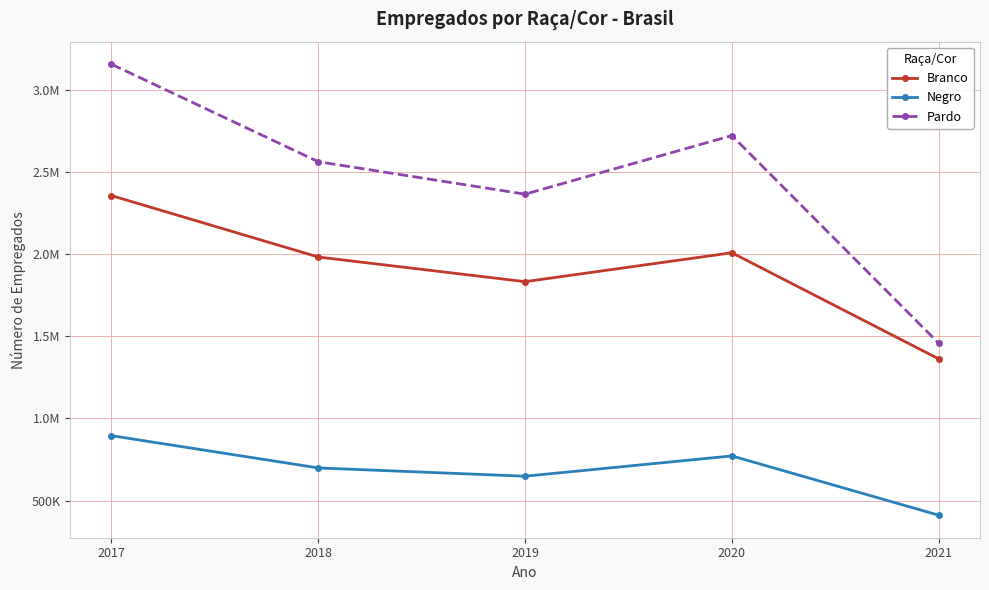

Is this an area chart (filled region under the line)?

No